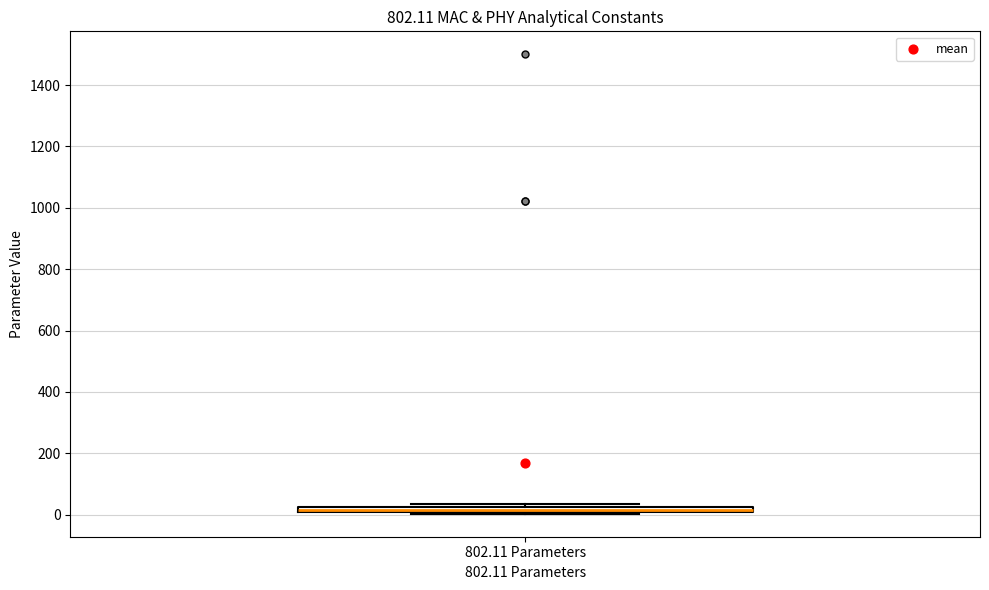

Where is the lower edge of the box for 802.11 Parameters on the y-axis? The values are not printed on the chart, so give them approximately, as read against the axis.

0